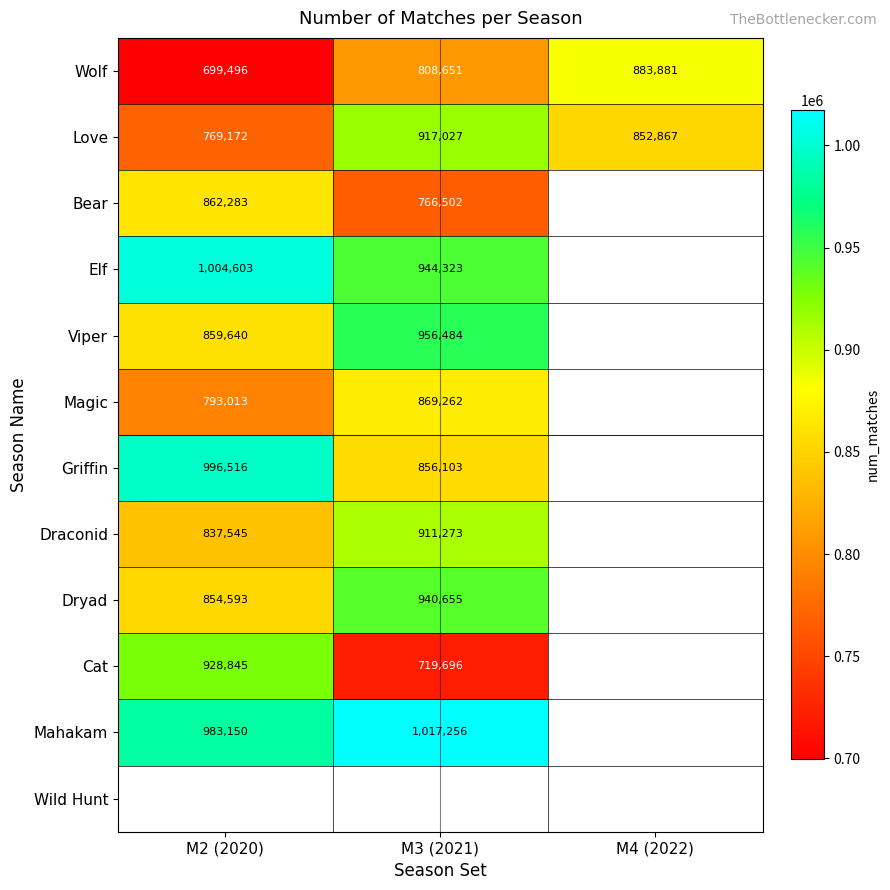

At how many categories does at least one series exceed 846599?

3